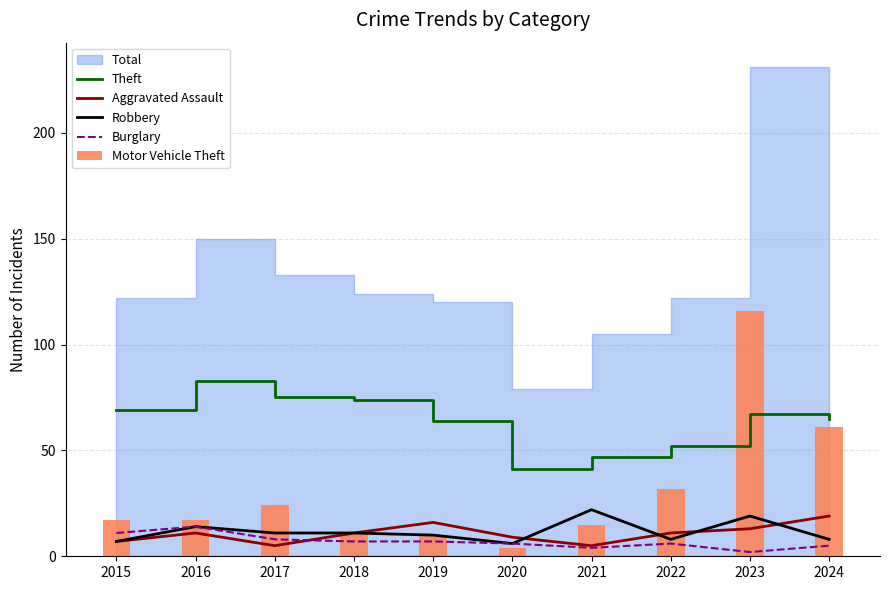

How many categories are shown in the chart?

10